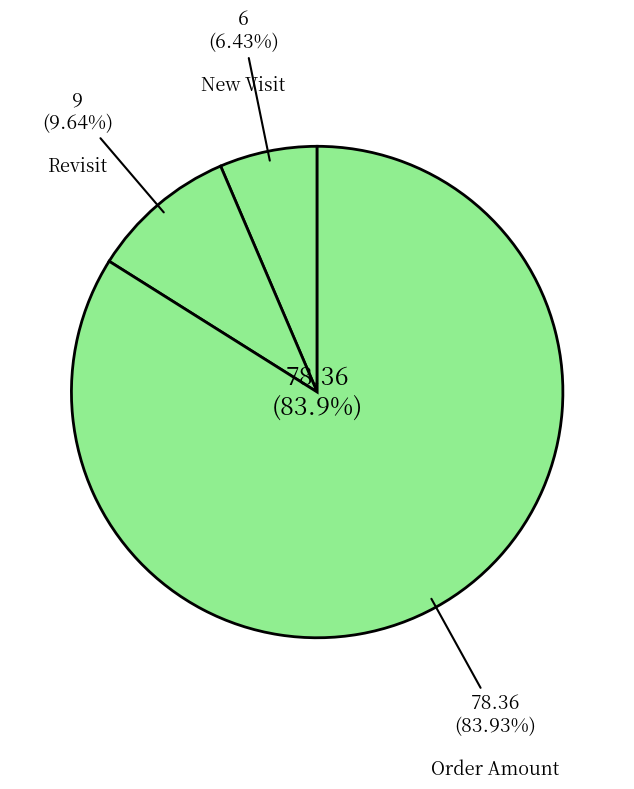

Is it true that Revisit is 14% of the pie?

False